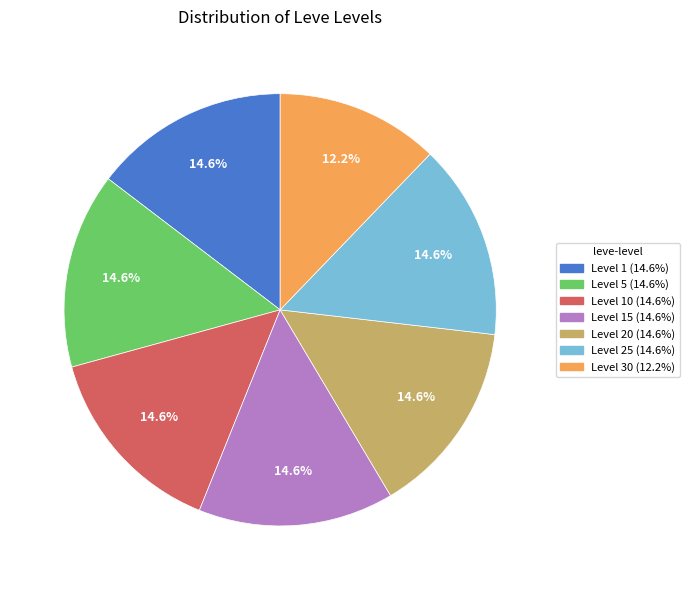

How many slices are in this pie chart?

7